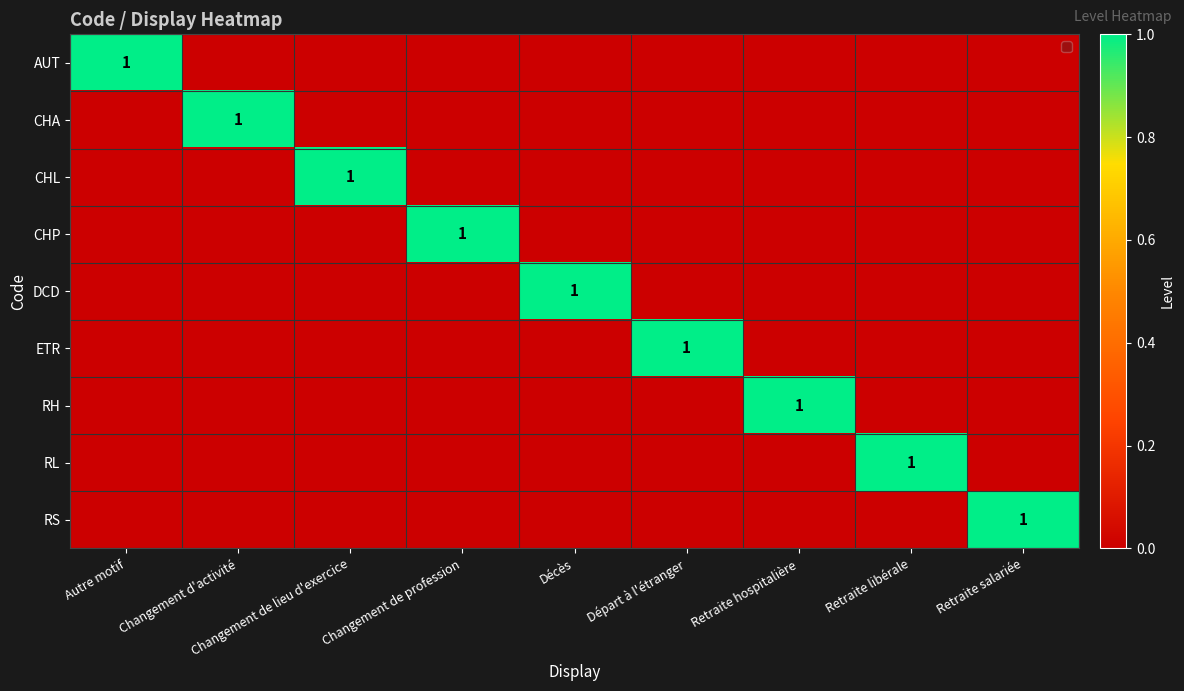

Is it true that RH equals -1 at Changement de profession?

False